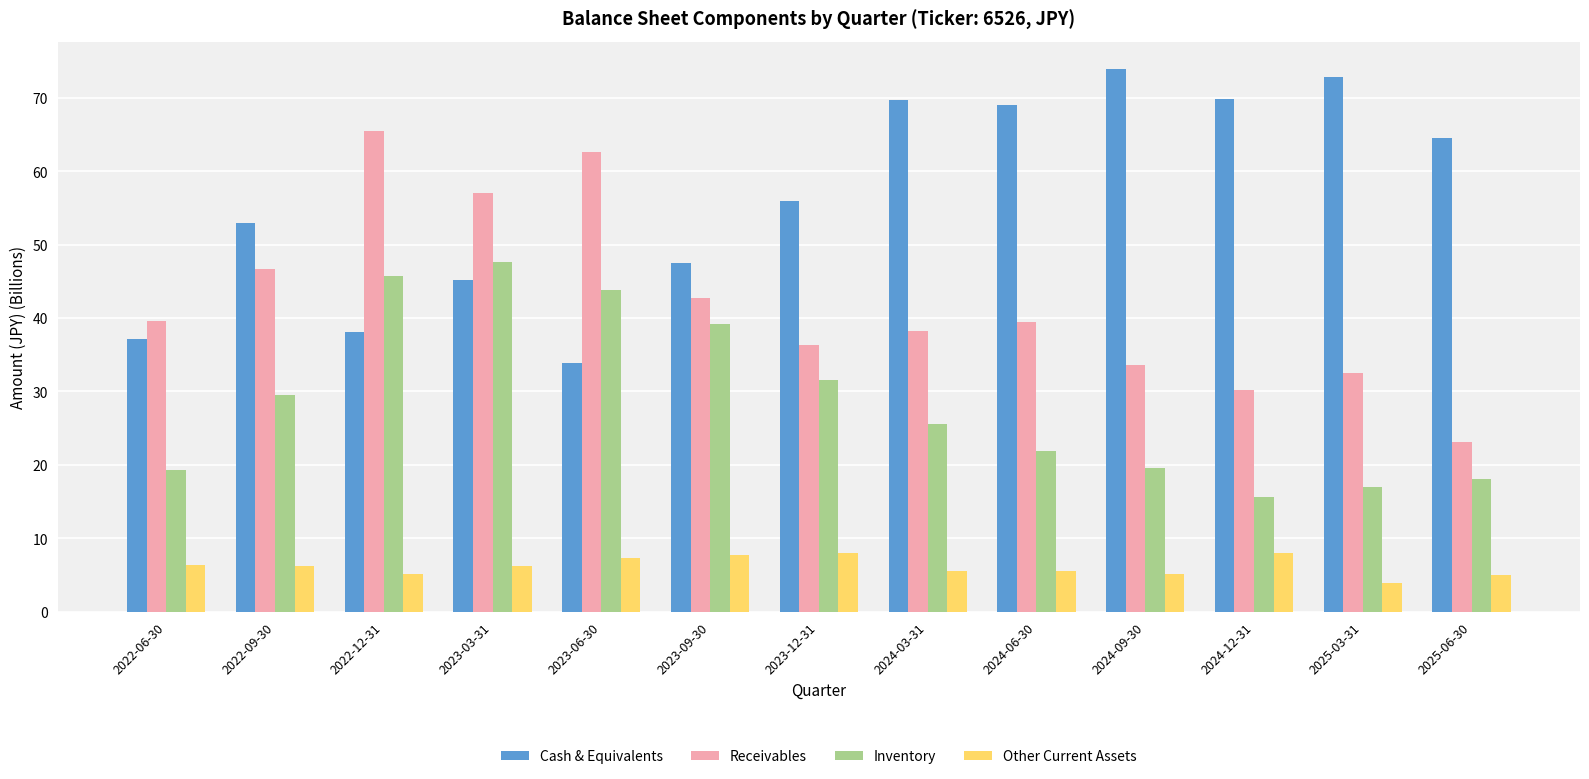

What is the minimum value shown in the chart?

3.9